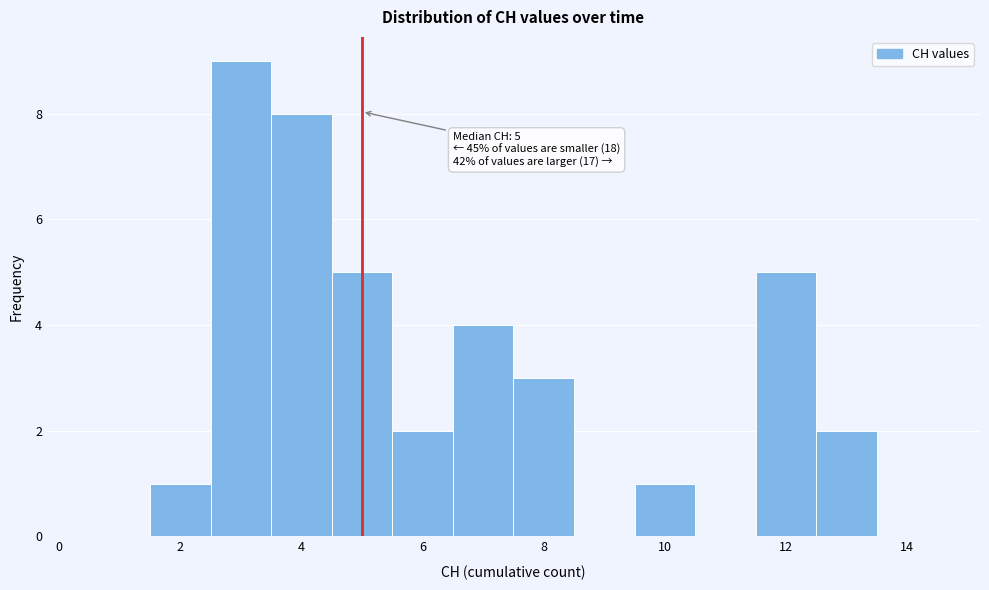

Which range on the x-axis has the tallest bar?

2.5 to 3.5